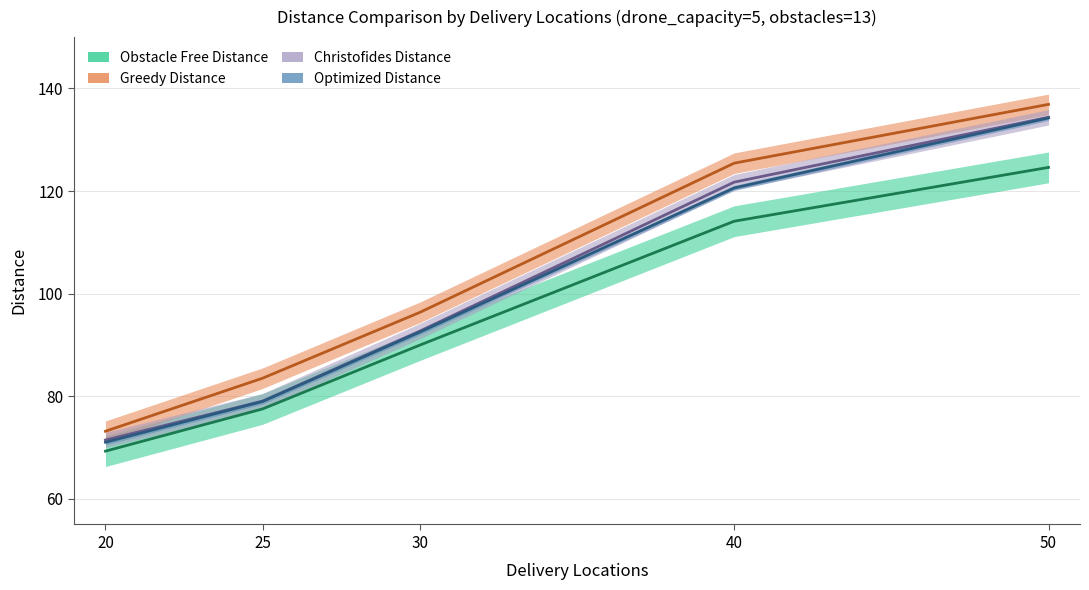

At which label is greedy_distance closest to 105?

30